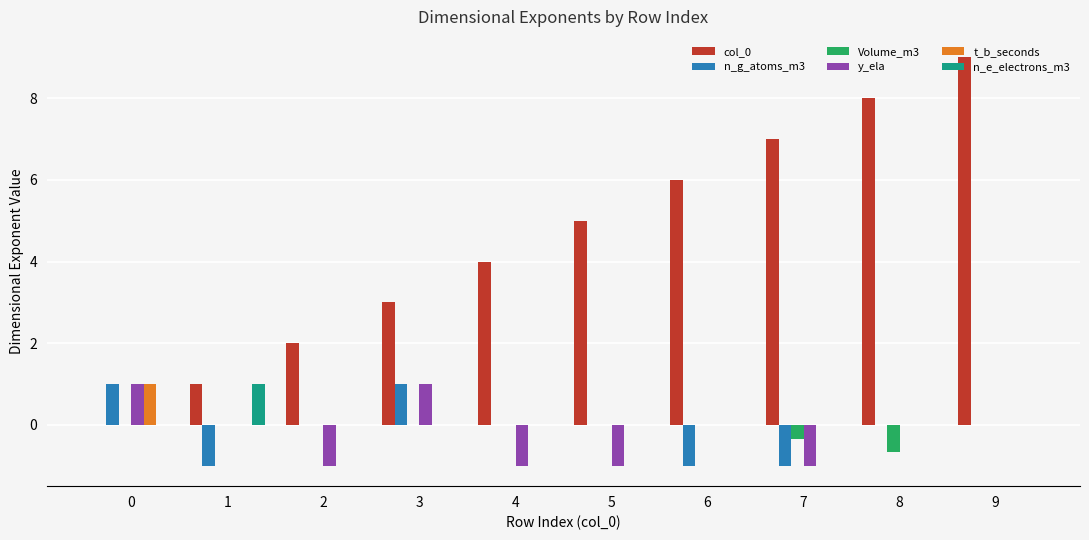

What is the spread (max minus min) of values at 2?

3.0